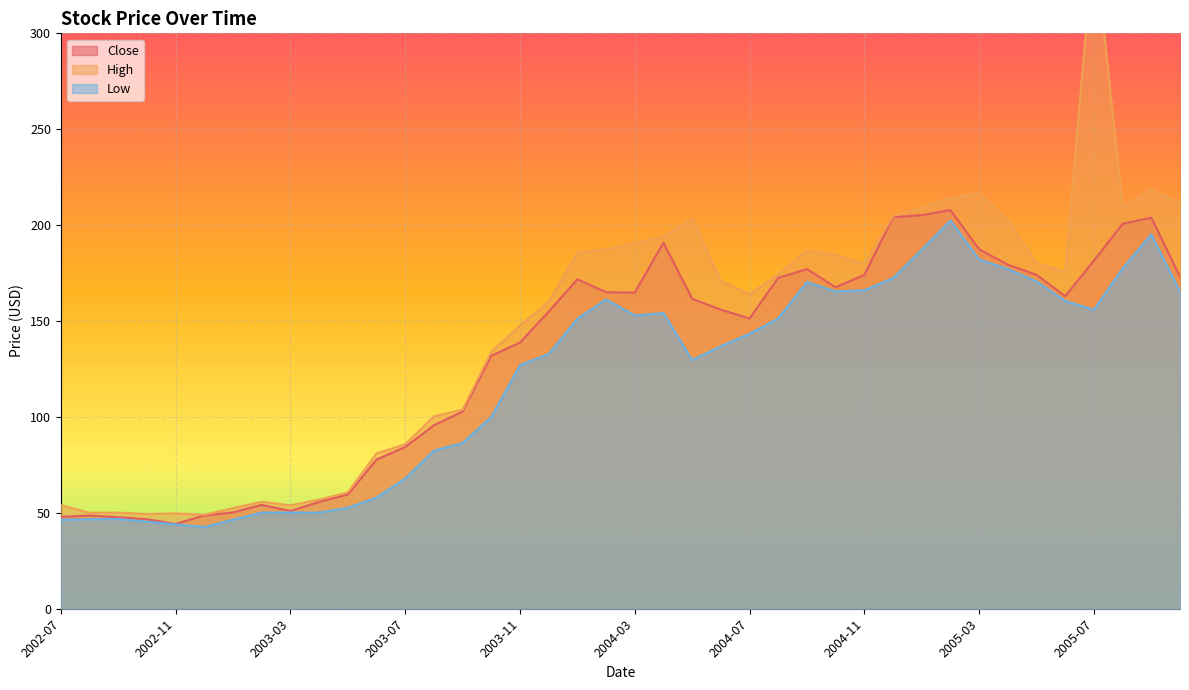

What is the value of the Low point at the 3rd from the left?

46.8